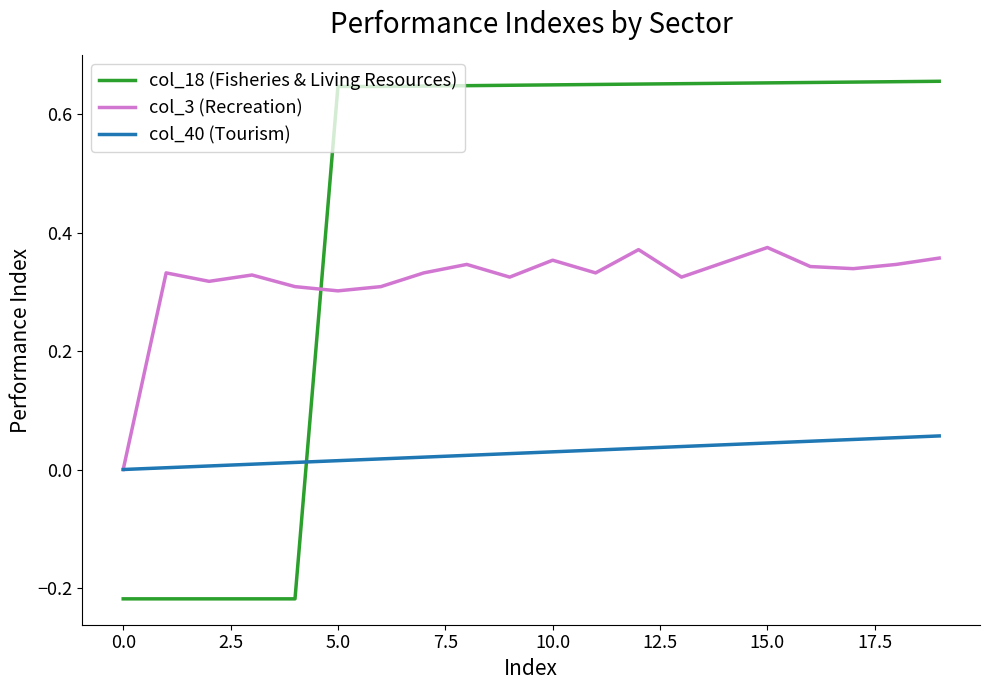

List the series in order of their peak value, highest first.

col_18 (Fisheries & Living Resources), col_3 (Recreation), col_40 (Tourism)